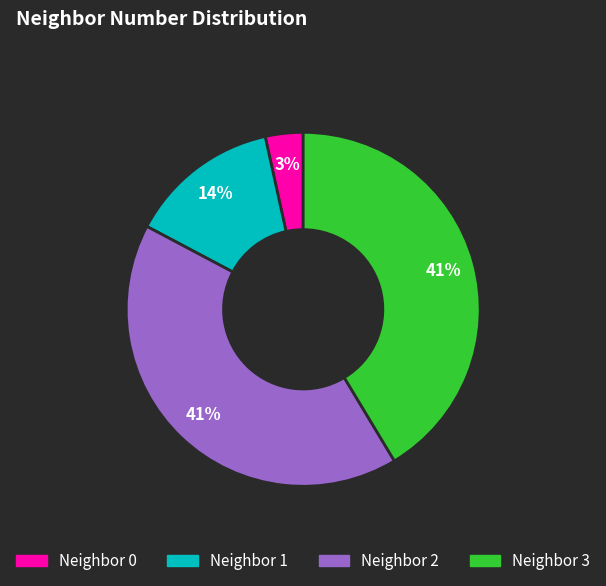

True or false: Neighbor 2 accounts for 41% of the total.

True